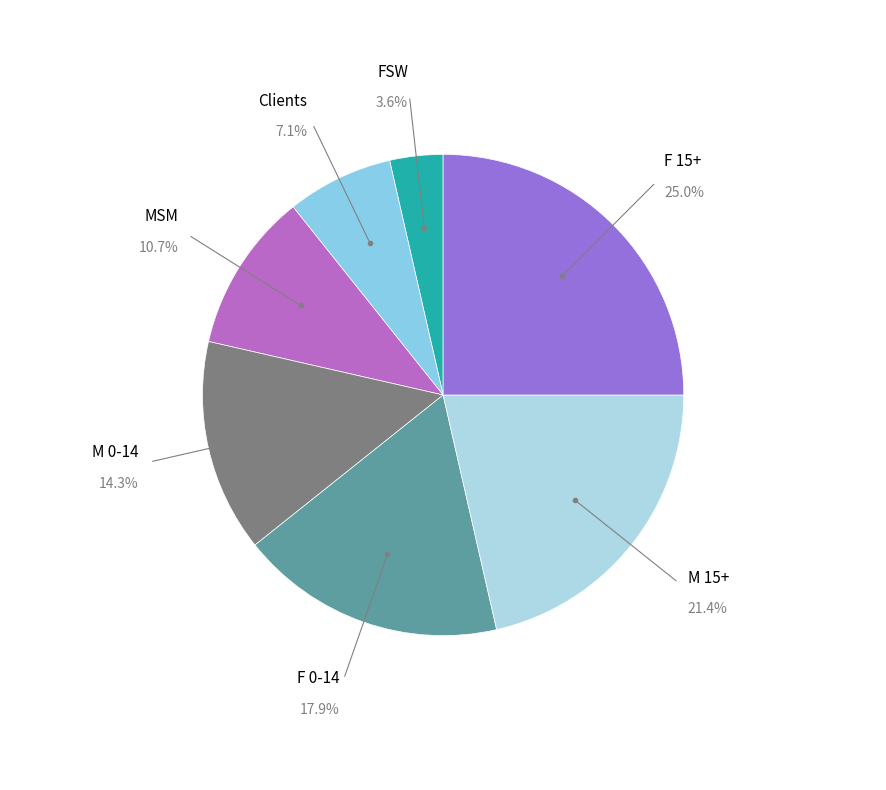

Does any single category account for the majority?

No